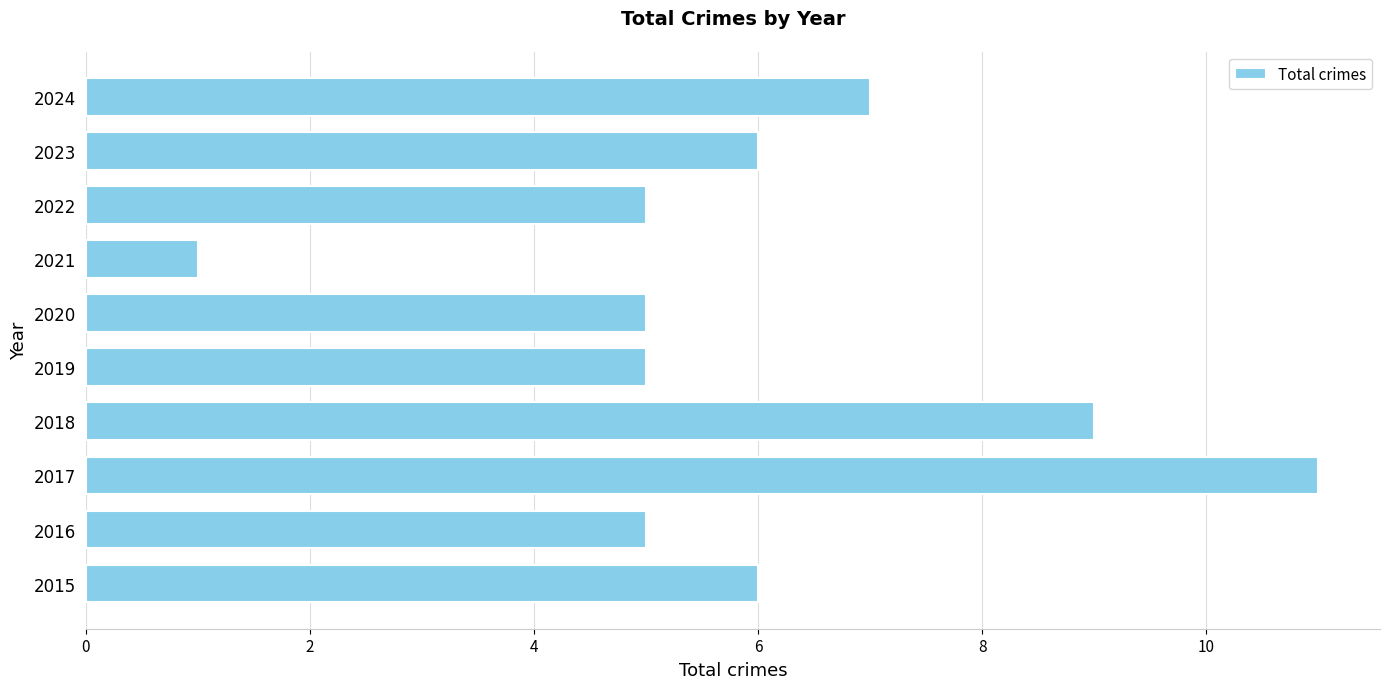

What is the sum of all values?

60